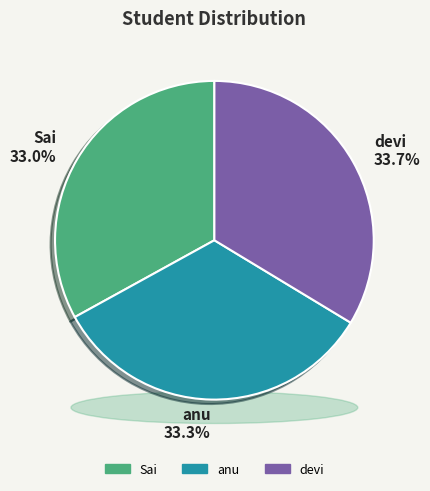

To the nearest percent, what percentage of the pie is devi?

34%